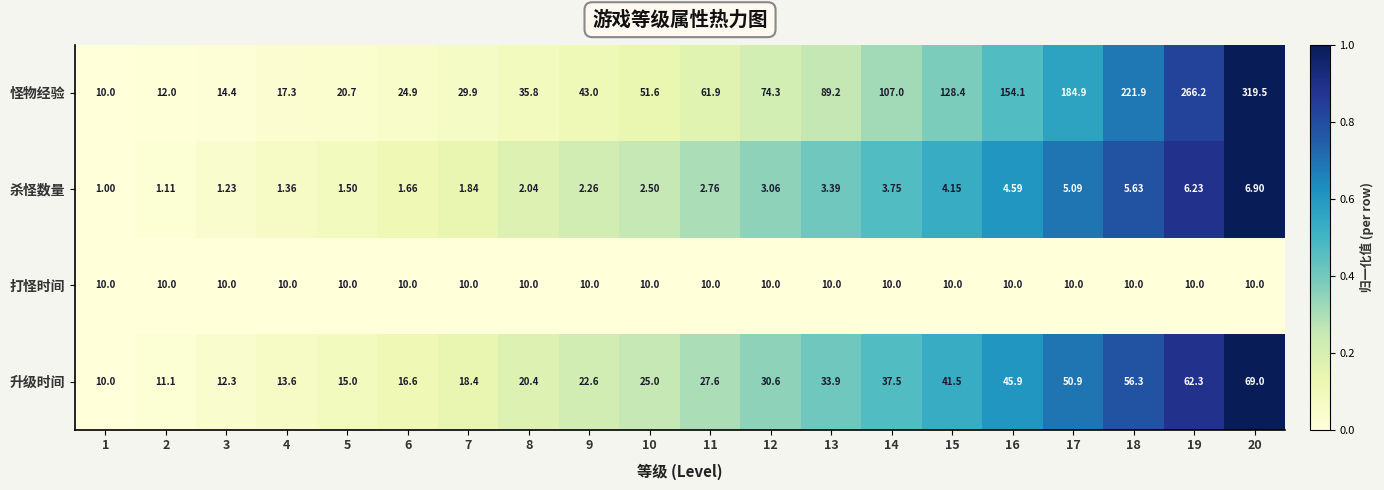

Which series has the widest spread of values?

怪物经验